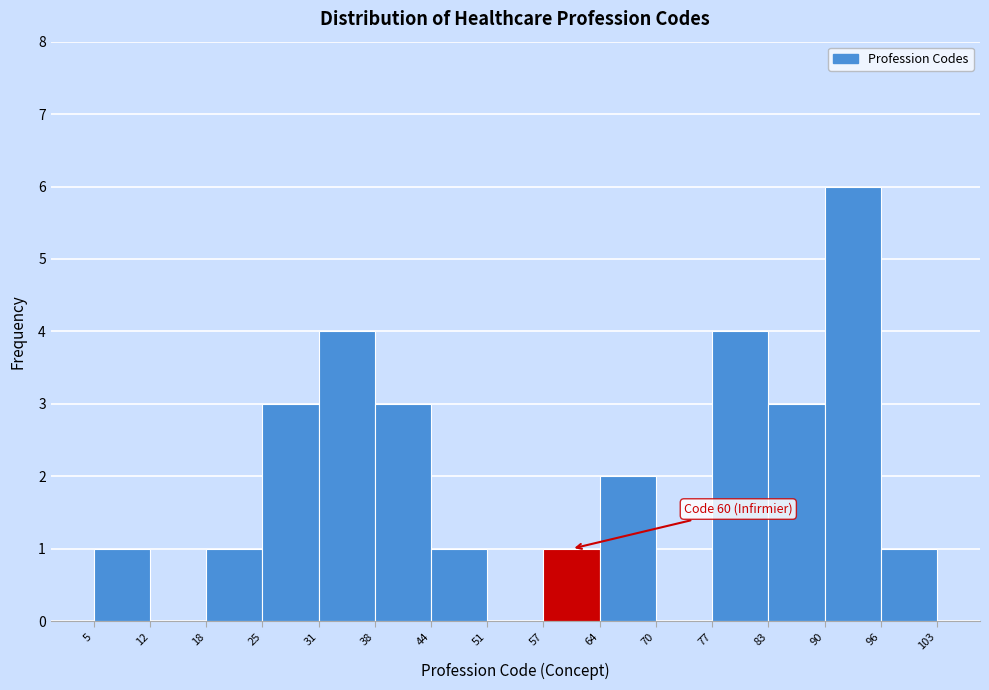

Which range on the x-axis has the tallest bar?

90 to 96